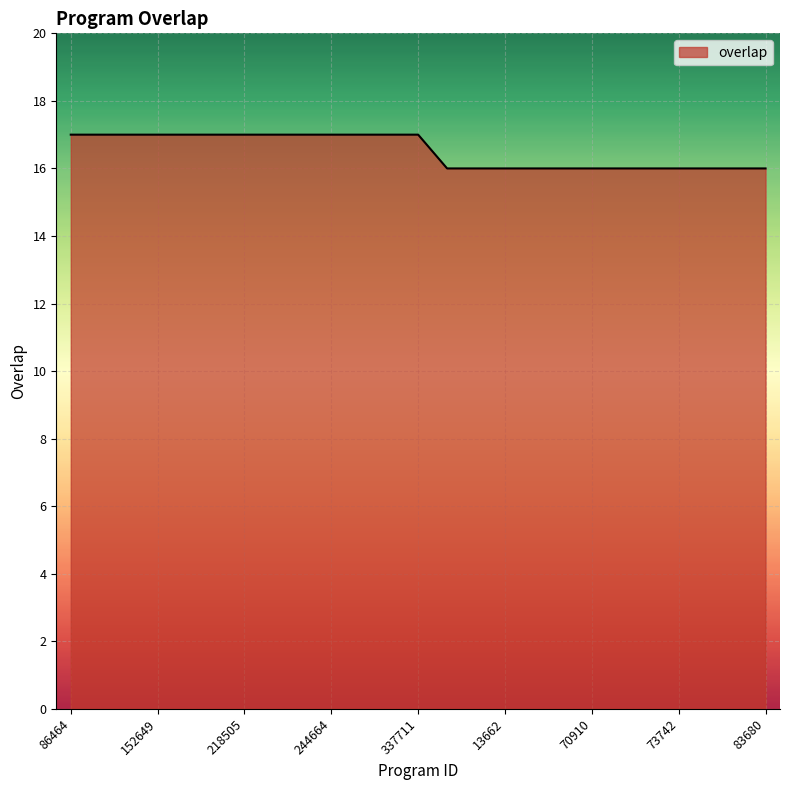

What is the minimum value shown in the chart?

16